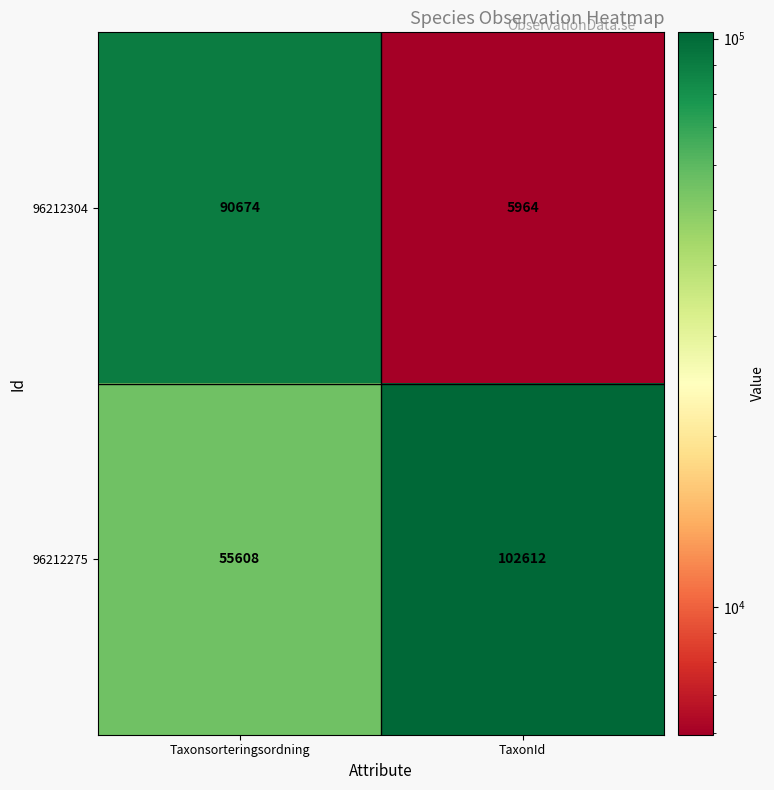

Rank the series at Taxonsorteringsordning from lowest to highest value.

96212275, 96212304